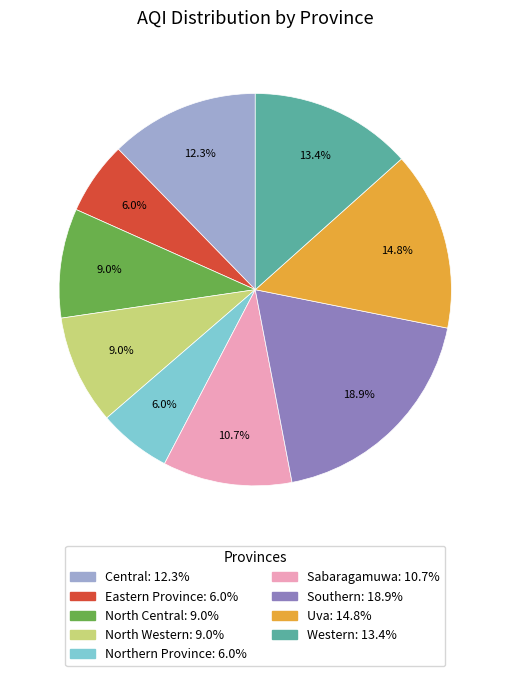

Which category has the biggest portion of the pie?

Southern